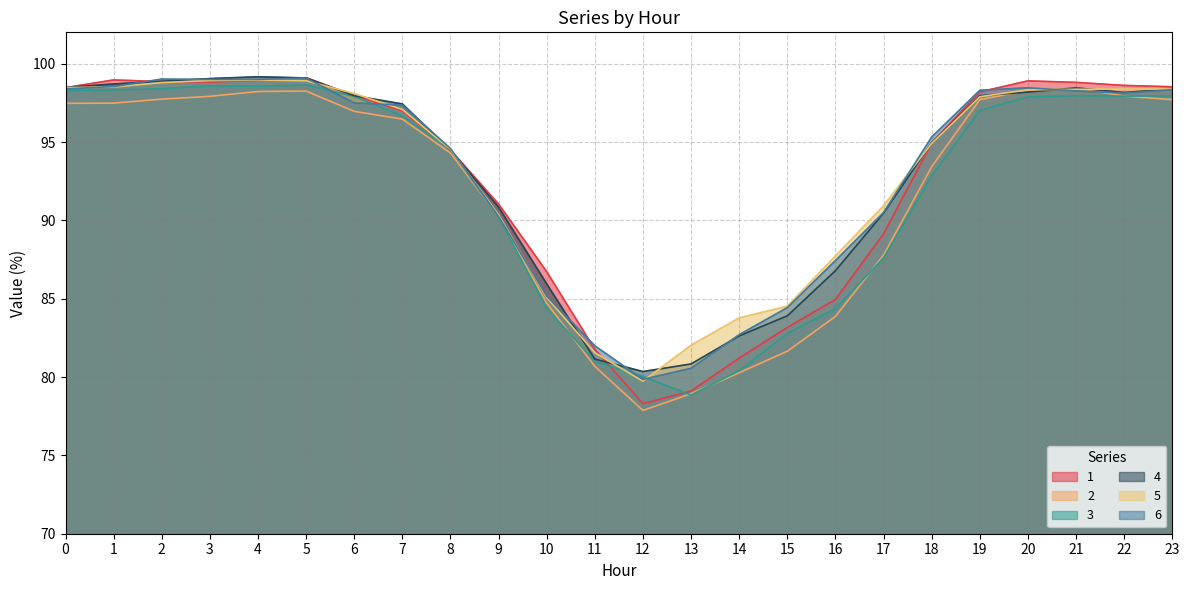

Reading right to left, transcribe all the data shown in this chart.

1: 98.5	98.6	98.8	98.9	98.2	94.9	89.1	85.0	83.2	81.2	79.1	78.3	81.8	86.7	91.0	94.5	97.0	98.0	99.1	98.9	98.8	98.9	99.0	98.5
2: 97.7	97.9	98.5	98.3	97.7	93.4	87.8	83.9	81.6	80.3	78.9	77.9	80.7	84.7	90.2	94.3	96.5	97.0	98.3	98.2	97.9	97.7	97.5	97.5
3: 97.9	97.9	98.0	97.9	97.0	92.8	87.6	84.4	82.8	80.4	78.8	80.0	81.0	84.4	90.2	94.5	96.7	97.9	98.6	98.6	98.6	98.4	98.3	98.3
4: 98.4	98.2	98.5	98.2	98.0	95.0	90.5	86.8	83.9	82.6	80.8	80.3	81.1	85.9	90.8	94.5	97.4	98.0	99.1	99.2	99.0	98.9	98.7	98.5
5: 98.4	98.4	98.4	98.3	97.9	94.9	90.9	87.7	84.5	83.8	82.0	79.7	81.6	85.1	90.3	94.5	97.1	98.1	98.9	99.0	98.9	98.8	98.5	98.5
6: 98.3	98.1	98.3	98.5	98.3	95.3	90.5	87.4	84.4	82.7	80.6	79.8	82.0	85.2	90.2	94.6	97.3	97.5	99.1	99.0	99.0	99.0	98.5	98.4